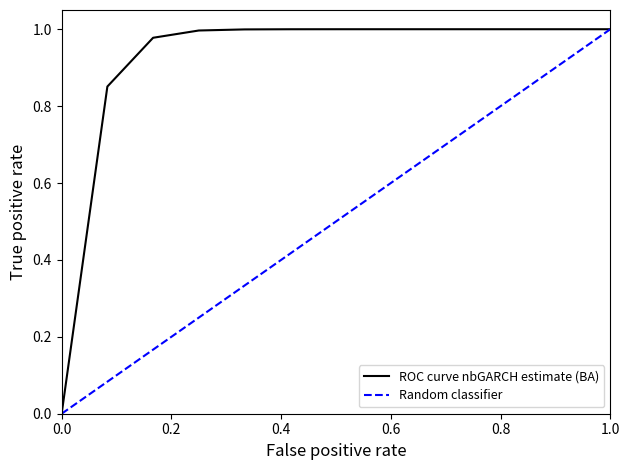

Is this an area chart (filled region under the line)?

No